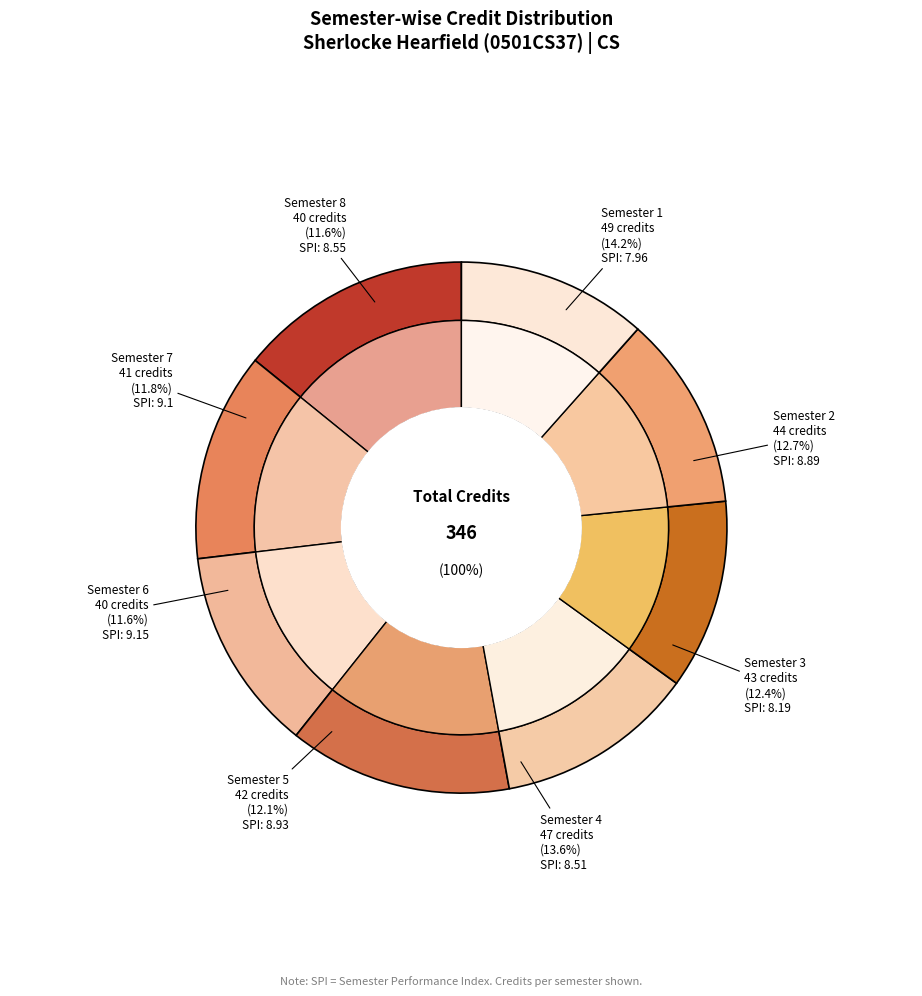

To the nearest percent, what portion does Semester 1 represent?

14%